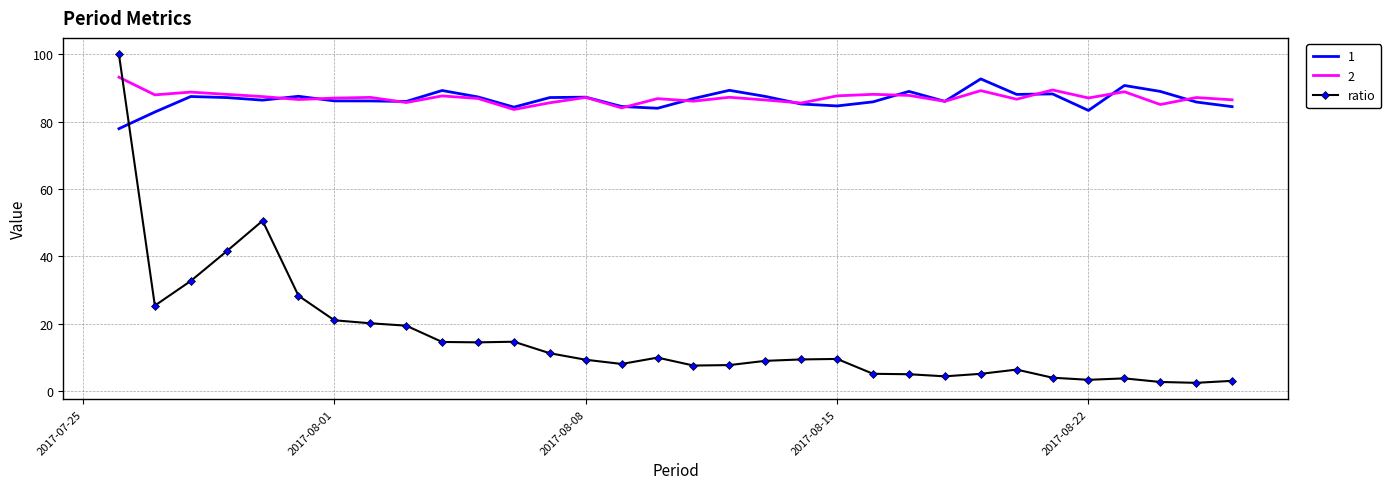

After their last crossing, which series has the higher values: ratio or 1?

1